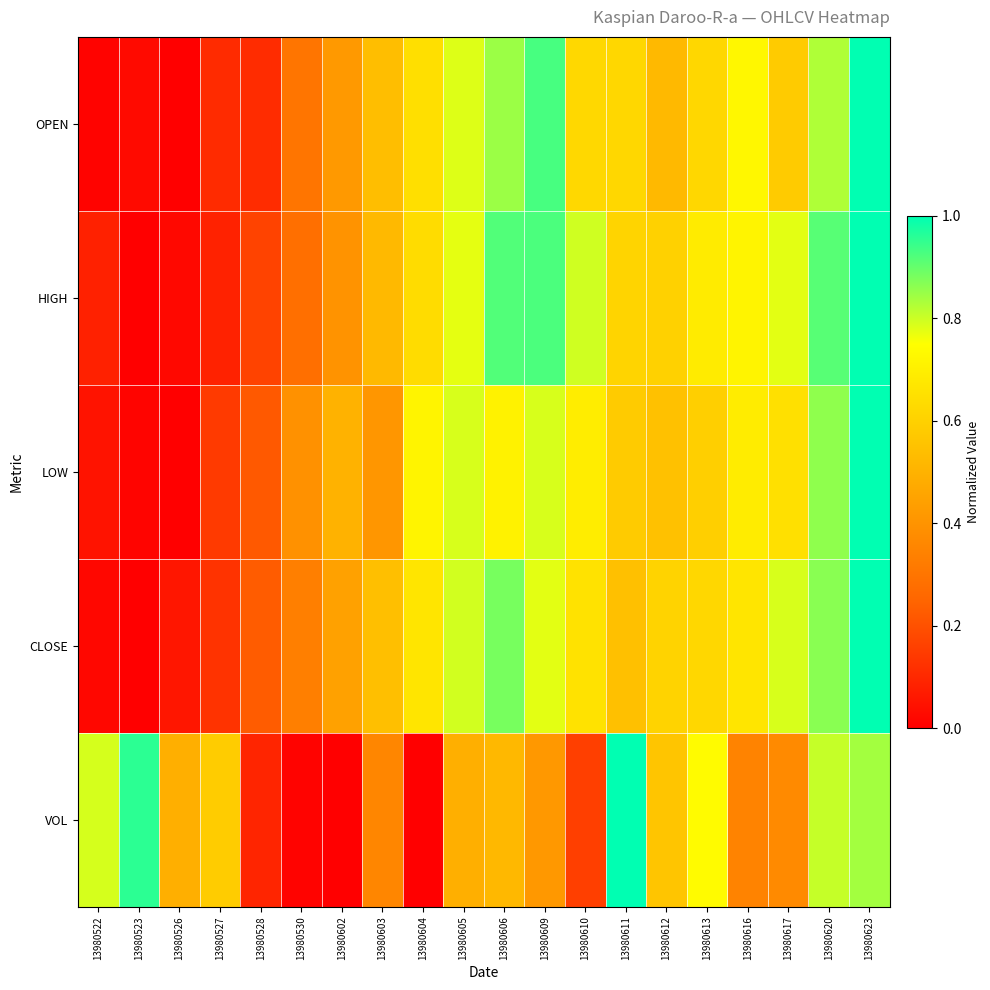

Reading left to right, list all the values displayed in this chart.

OPEN: 13980522=0.0	13980523=0.0	13980526=0.0	13980527=0.1	13980528=0.1	13980530=0.3	13980602=0.4	13980603=0.5	13980604=0.6	13980605=0.8	13980606=0.8	13980609=0.9	13980610=0.6	13980611=0.6	13980612=0.5	13980613=0.6	13980616=0.7	13980617=0.6	13980620=0.8	13980623=1.0
HIGH: 13980522=0.1	13980523=0.0	13980526=0.0	13980527=0.1	13980528=0.2	13980530=0.3	13980602=0.4	13980603=0.5	13980604=0.6	13980605=0.8	13980606=0.9	13980609=0.9	13980610=0.8	13980611=0.6	13980612=0.6	13980613=0.7	13980616=0.7	13980617=0.8	13980620=0.9	13980623=1.0
LOW: 13980522=0.1	13980523=0.0	13980526=0.0	13980527=0.1	13980528=0.2	13980530=0.4	13980602=0.5	13980603=0.4	13980604=0.7	13980605=0.8	13980606=0.7	13980609=0.8	13980610=0.7	13980611=0.6	13980612=0.5	13980613=0.6	13980616=0.7	13980617=0.7	13980620=0.9	13980623=1.0
CLOSE: 13980522=0.0	13980523=0.0	13980526=0.1	13980527=0.1	13980528=0.2	13980530=0.3	13980602=0.4	13980603=0.5	13980604=0.7	13980605=0.8	13980606=0.9	13980609=0.8	13980610=0.7	13980611=0.5	13980612=0.6	13980613=0.6	13980616=0.7	13980617=0.8	13980620=0.9	13980623=1.0
VOL: 13980522=0.8	13980523=1.0	13980526=0.5	13980527=0.6	13980528=0.1	13980530=0.0	13980602=0.0	13980603=0.4	13980604=0.0	13980605=0.5	13980606=0.5	13980609=0.4	13980610=0.2	13980611=1.0	13980612=0.6	13980613=0.7	13980616=0.3	13980617=0.4	13980620=0.8	13980623=0.8